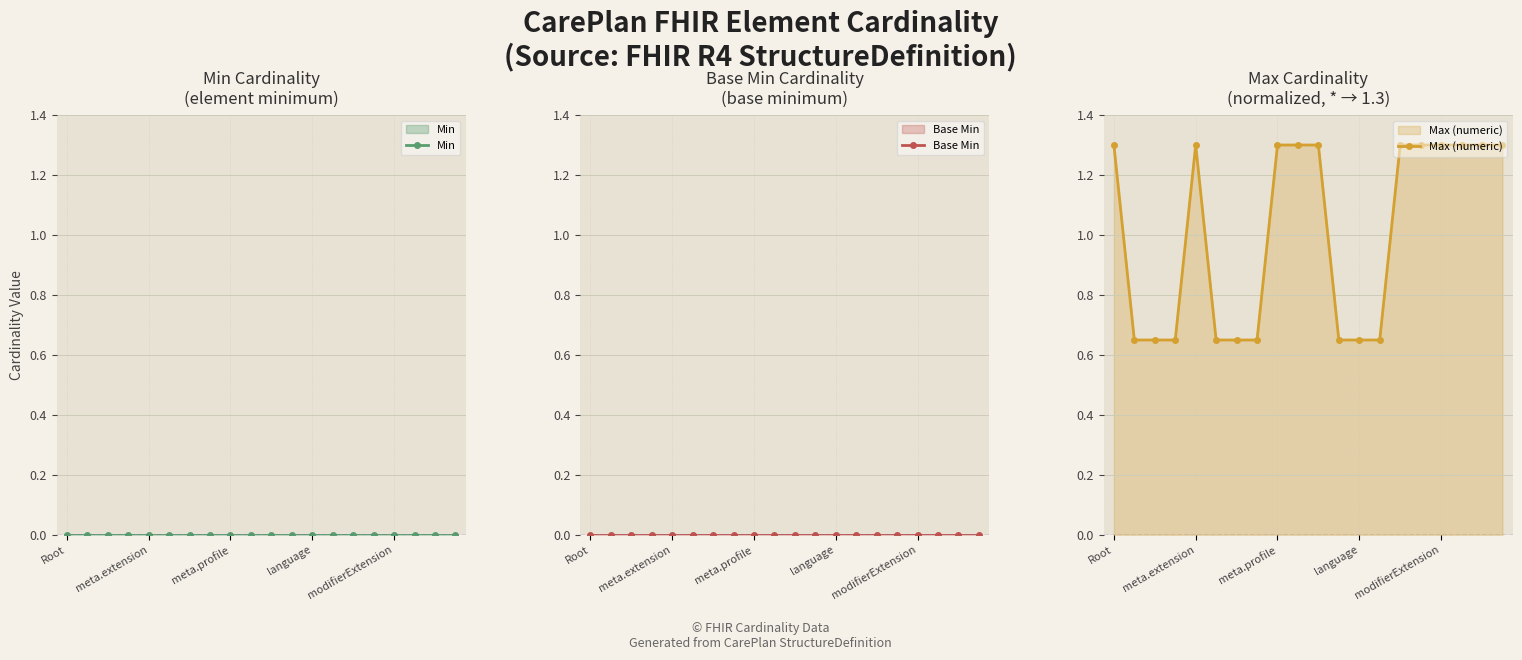

Which series has the largest range (max minus min)?

Max (numeric)